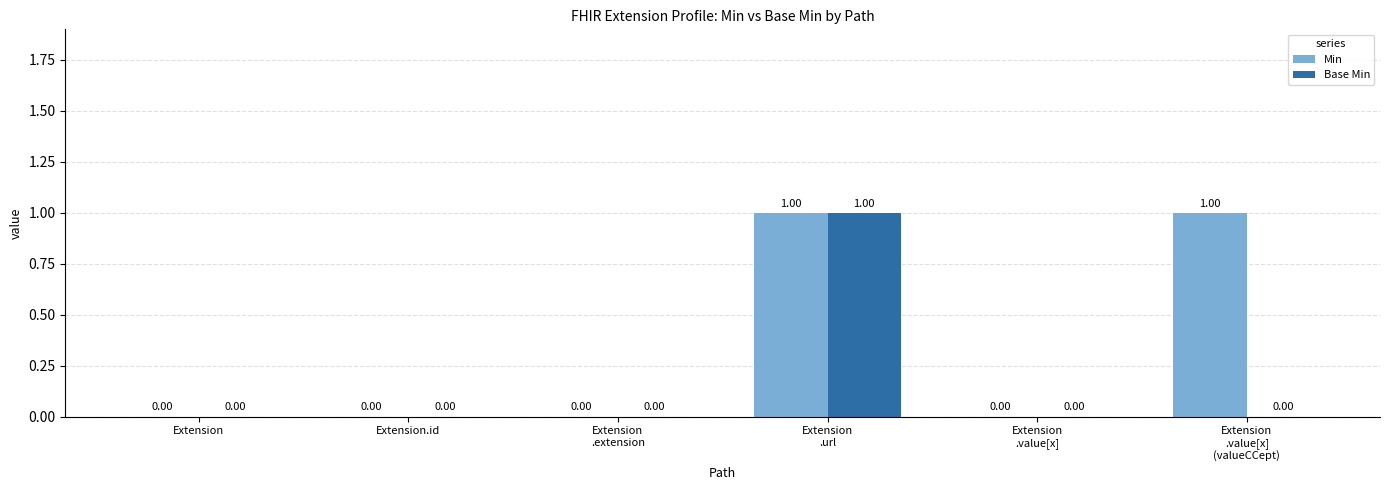

What is the sum of all Base Min values?

1